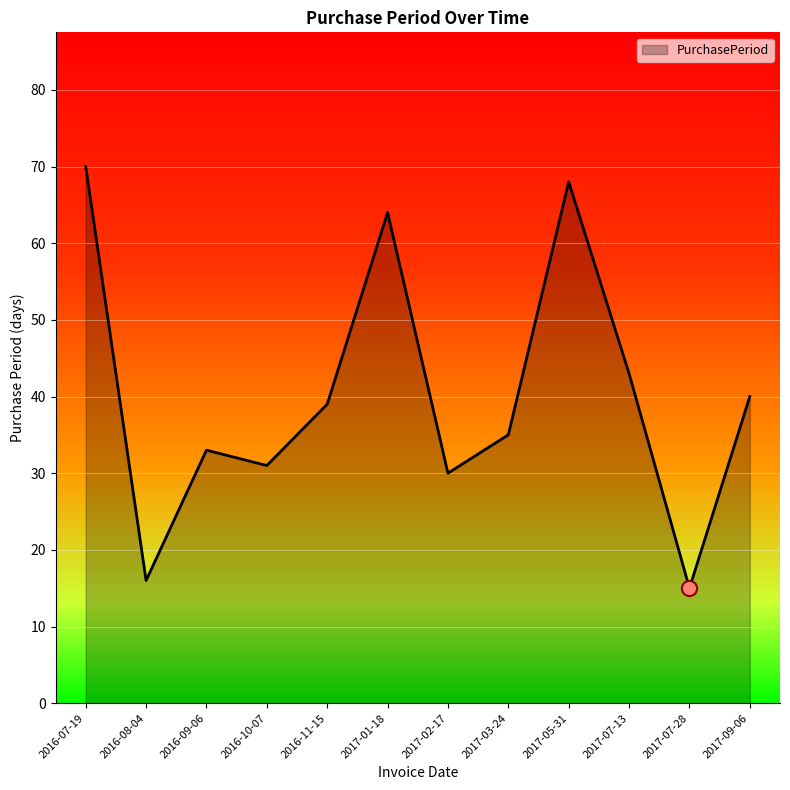

Approximately how many times larger is the value at 2017-03-24 compared to 2016-10-07?

1.1